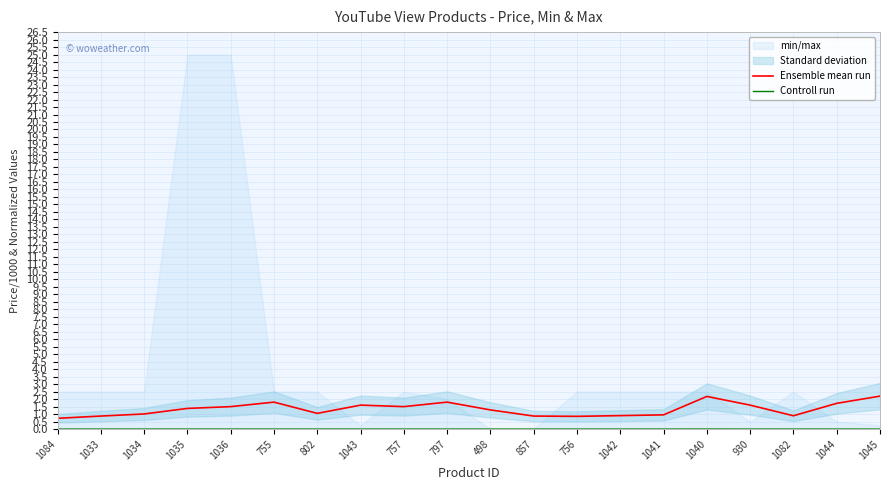

Reading left to right, extract all data points from this chart.

Ensemble mean run: 1084=0.7	1033=0.9	1034=1.0	1035=1.4	1036=1.5	755=1.8	802=1.1	1043=1.6	757=1.5	797=1.8	498=1.3	857=0.9	756=0.8	1042=0.9	1041=0.9	1040=2.2	930=1.6	1082=0.9	1044=1.7	1045=2.2
Controll run: 1084=0.0	1033=0.0	1034=0.0	1035=0.0	1036=0.0	755=0.0	802=0.0	1043=0.0	757=0.0	797=0.0	498=0.0	857=0.0	756=0.0	1042=0.0	1041=0.0	1040=0.0	930=0.0	1082=0.0	1044=0.0	1045=0.0